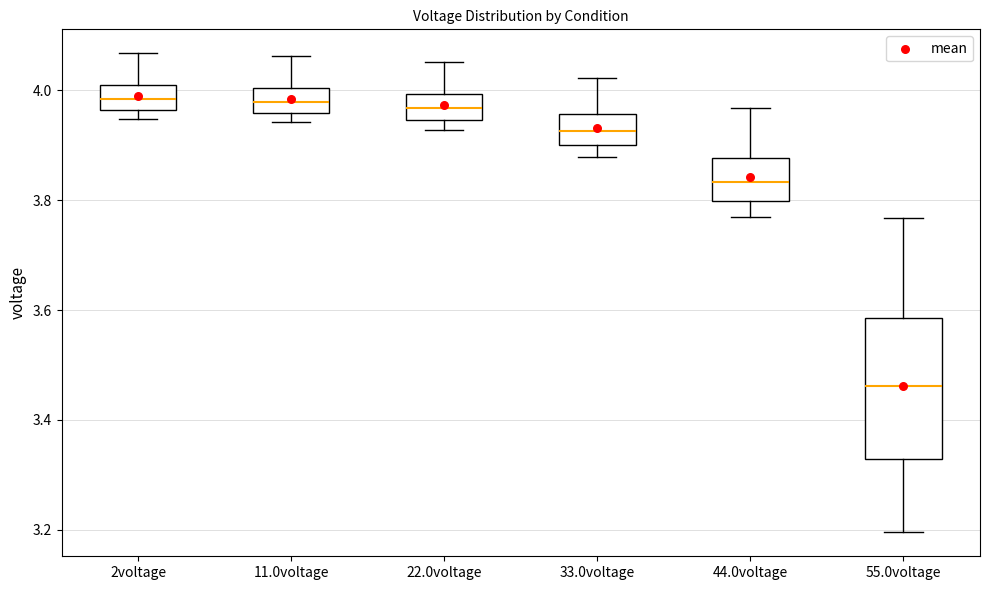

Where is the lower edge of the box for 11.0voltage on the y-axis? The values are not printed on the chart, so give them approximately, as read against the axis.

3.96